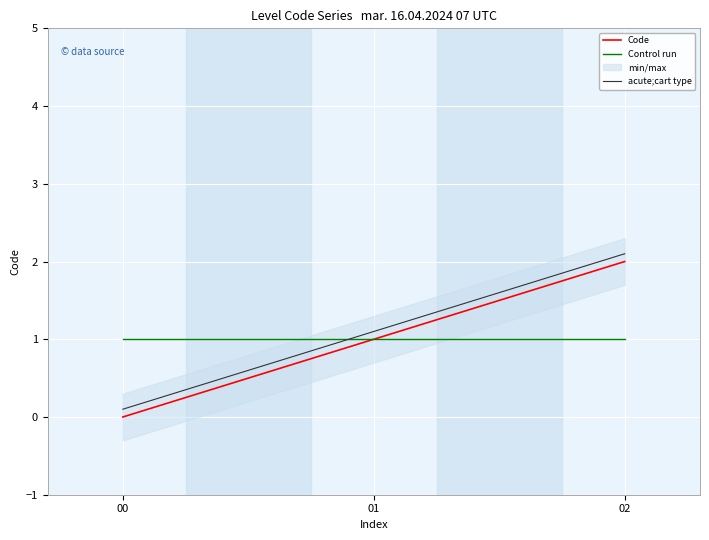

What is the total value across all series at 02?

5.1